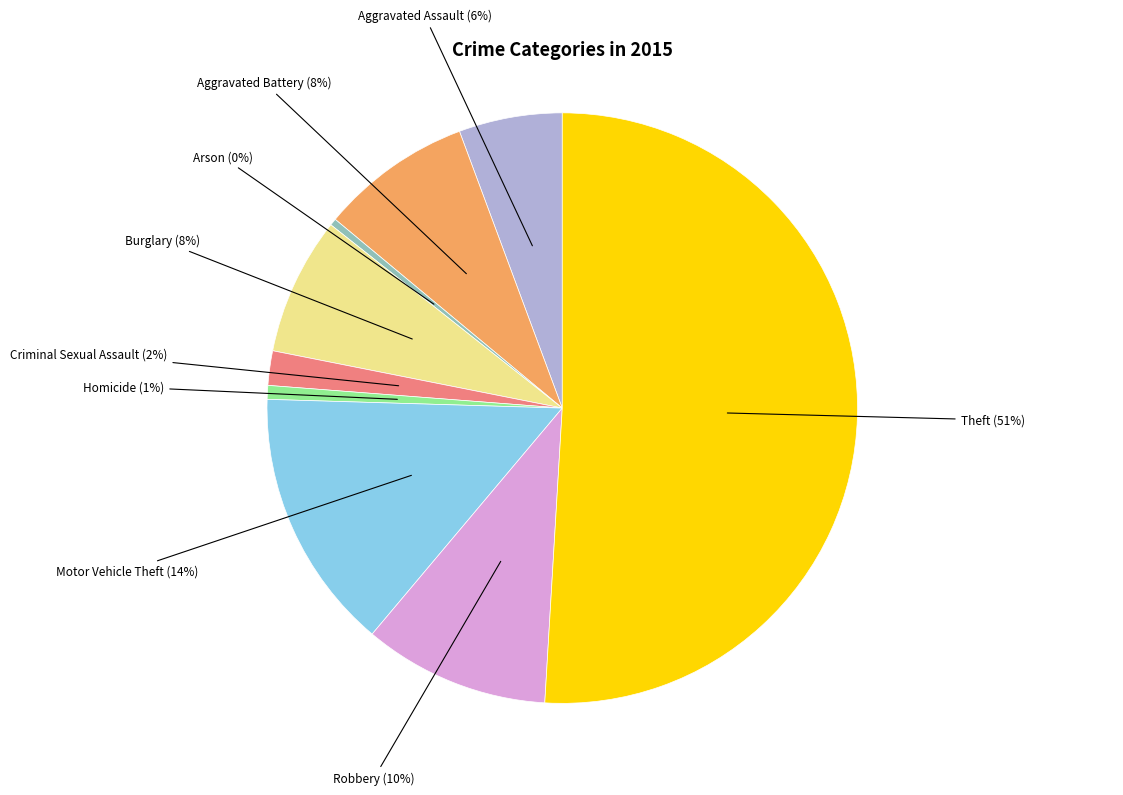

Which category has the biggest portion of the pie?

Theft